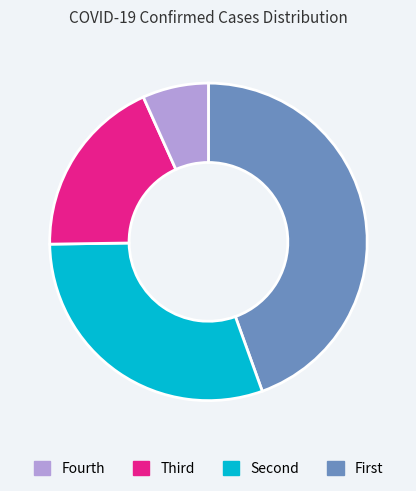

Is there any slice that represents more than half of the pie?

No